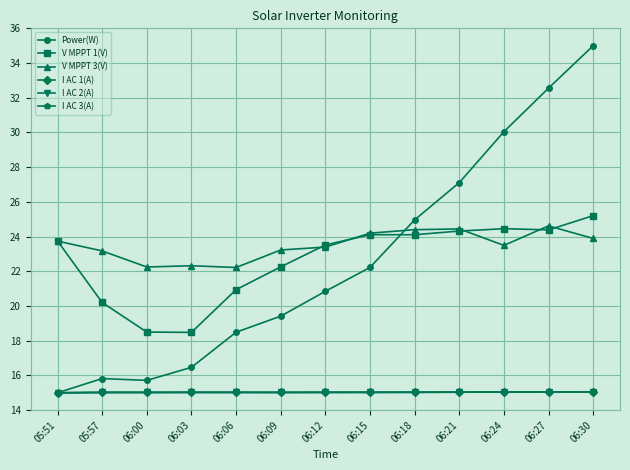

What is the difference between the highest and lowest values at 06:24?

15.0